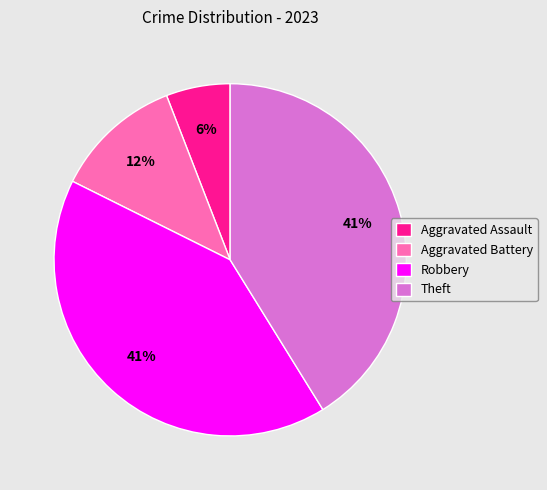

Is the sum of Robbery and Aggravated Battery greater than half?

Yes